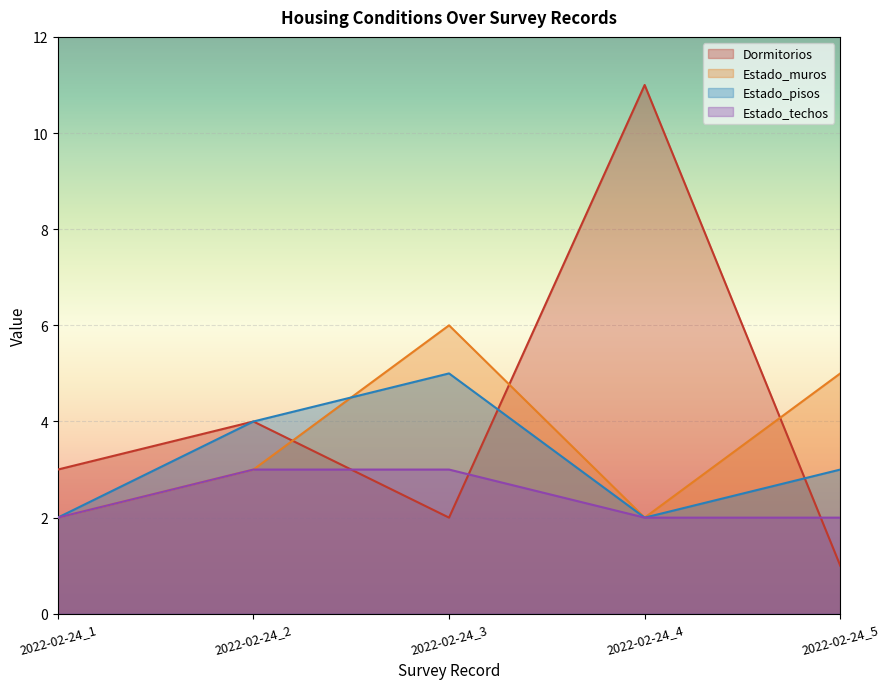

Count the Estado_pisos values in the range 2 to 4.

4